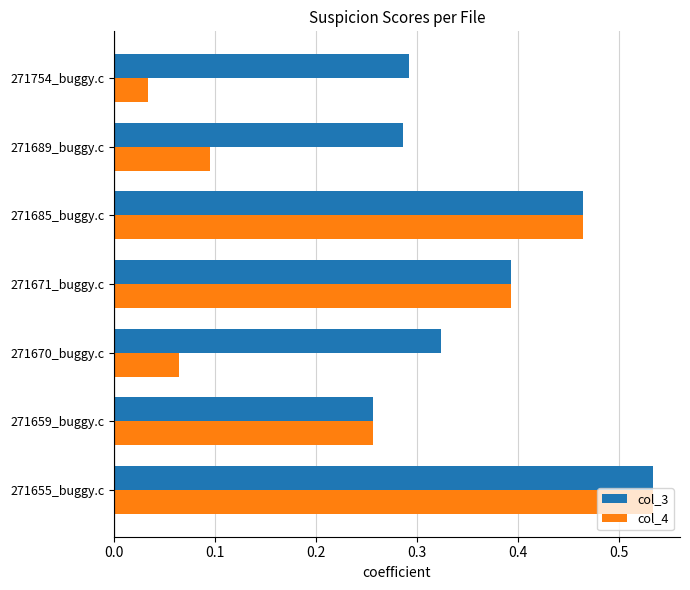

Which series has the largest total across all categories?

col_3